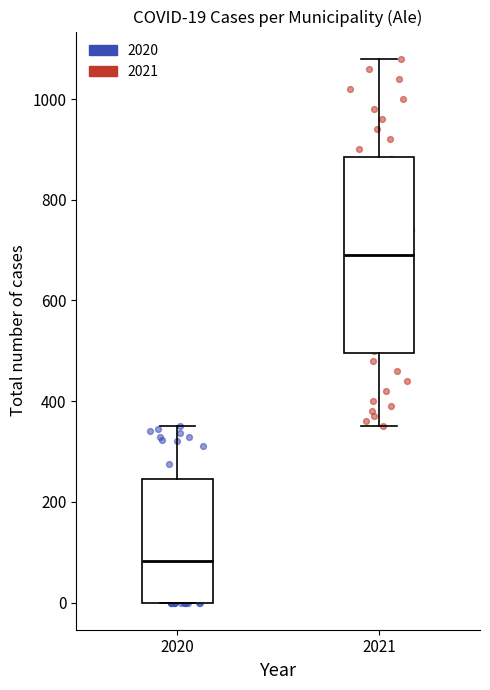

Which box has the highest median line?

2021